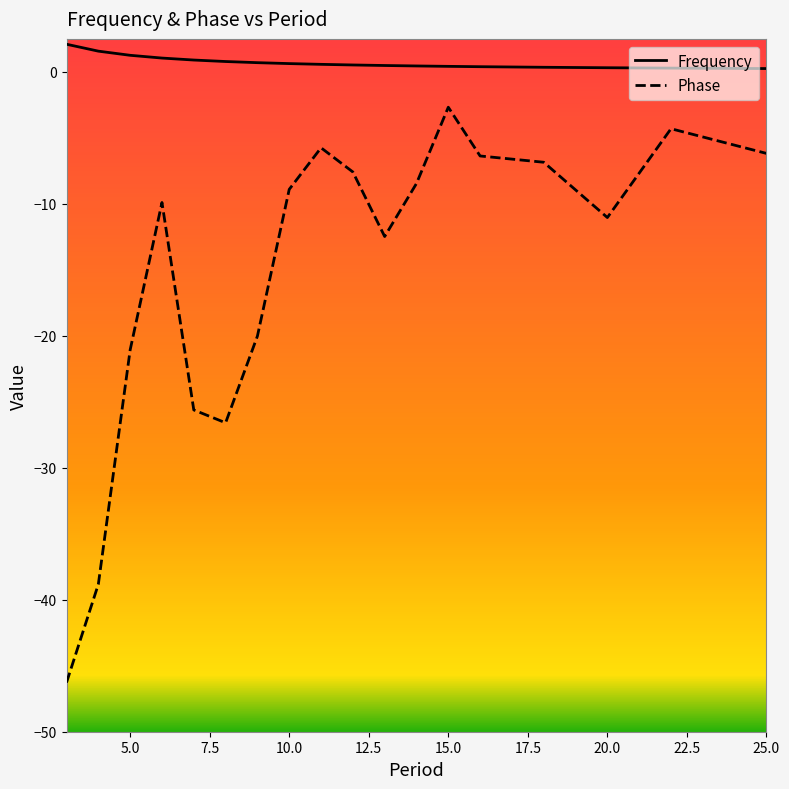

What are all the series names shown in the legend?

Frequency, Phase